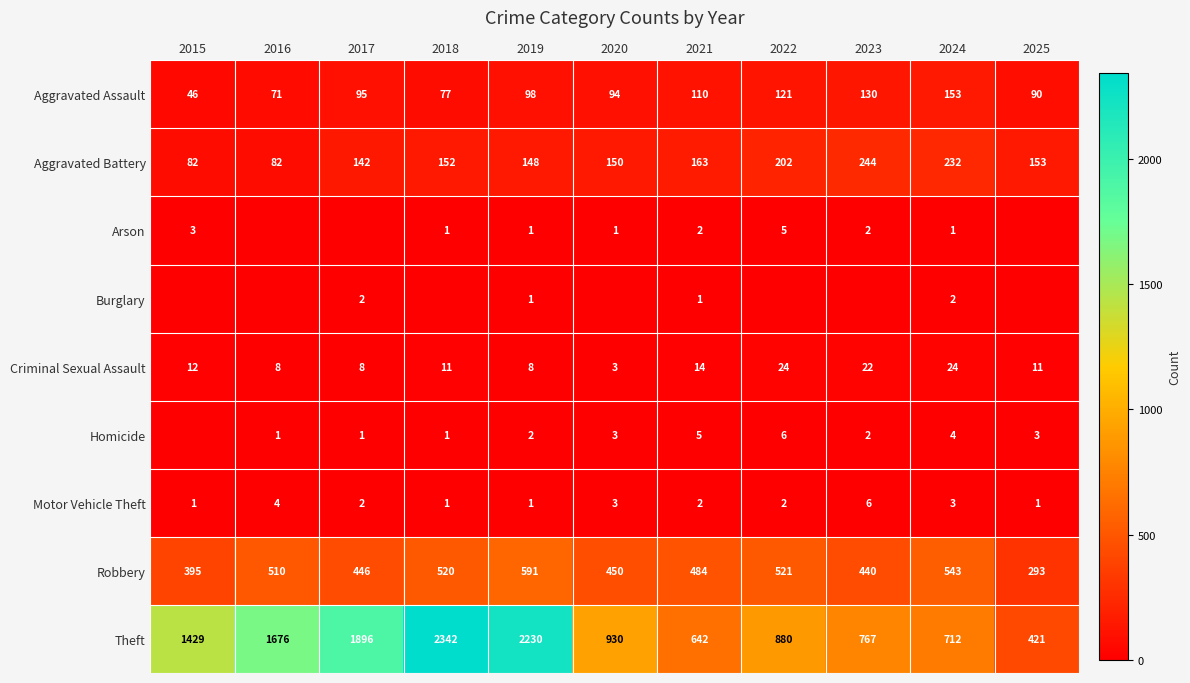

Which category has the lowest value in the Theft series?

2025